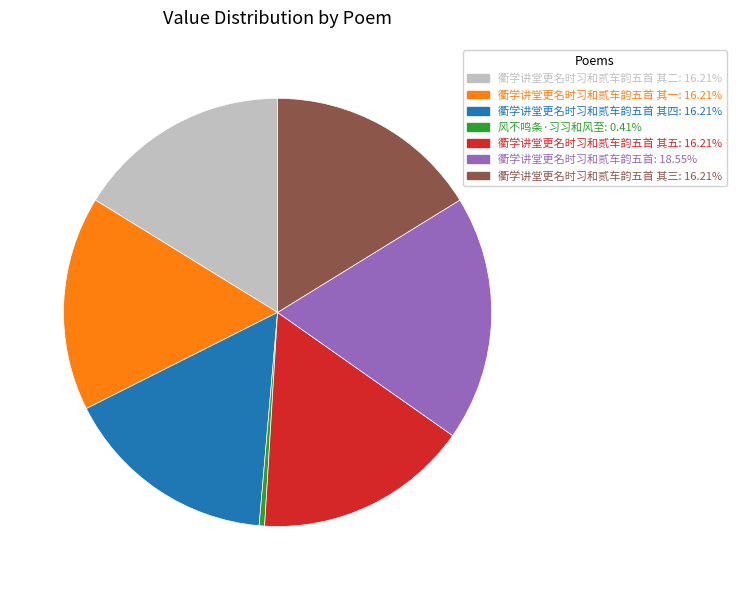

Is 衢学讲堂更名时习和贰车韵五首: 18.55% the majority of the pie?

No